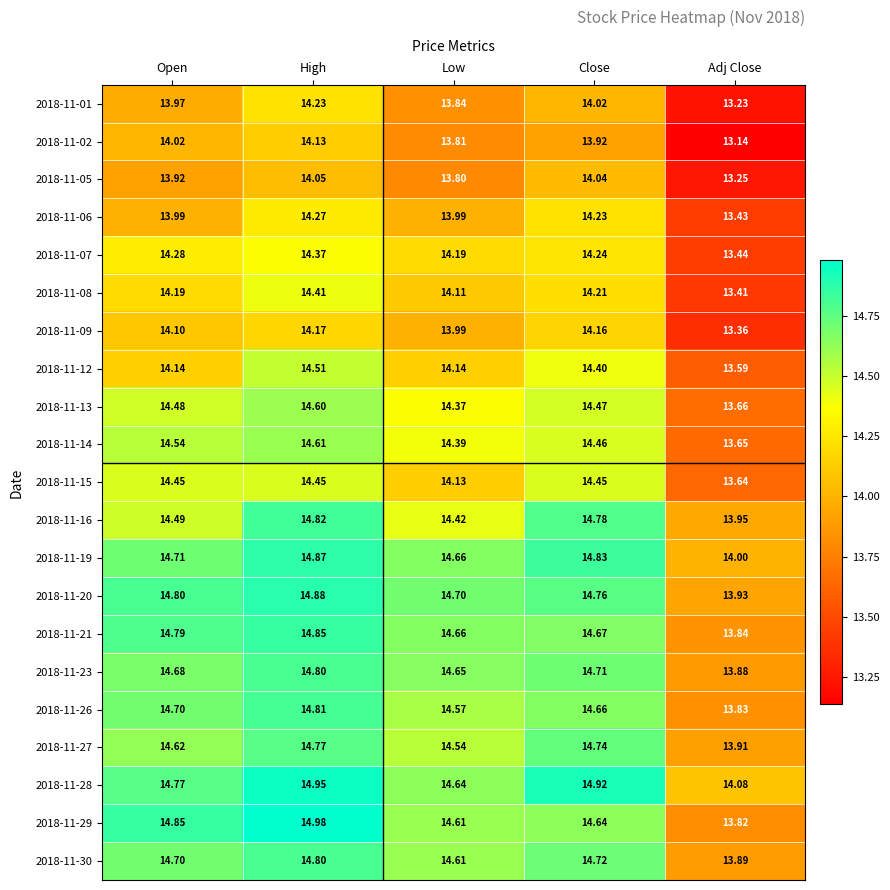

Count the number of data series in this chart.

21